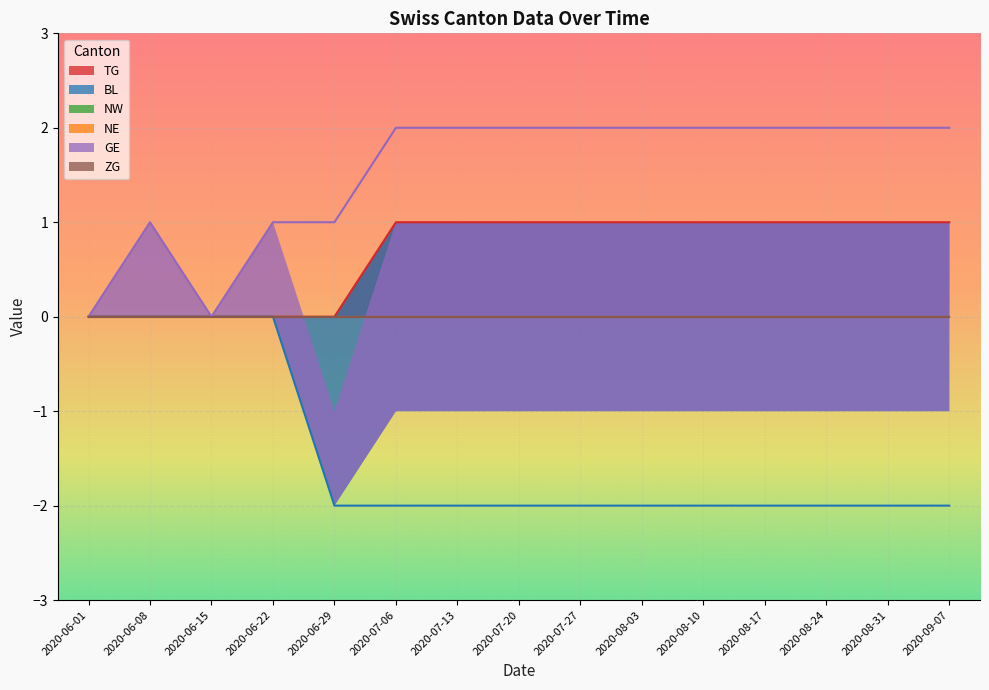

Is it true that TG equals 2 at 2020-07-27?

False